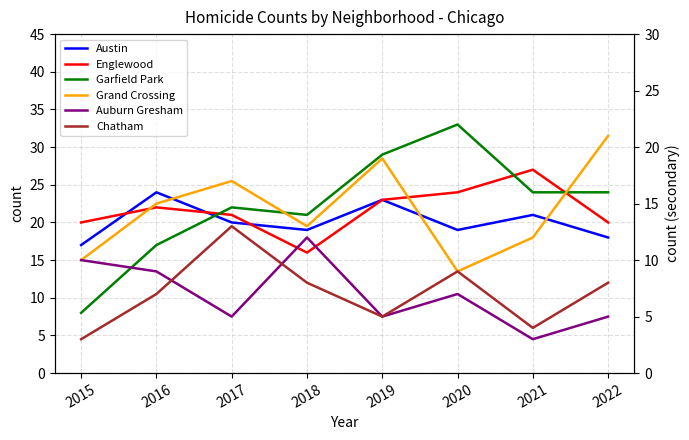

At 2017, list the series in order from largest to smallest.

Garfield Park, Englewood, Austin, Grand Crossing, Chatham, Auburn Gresham